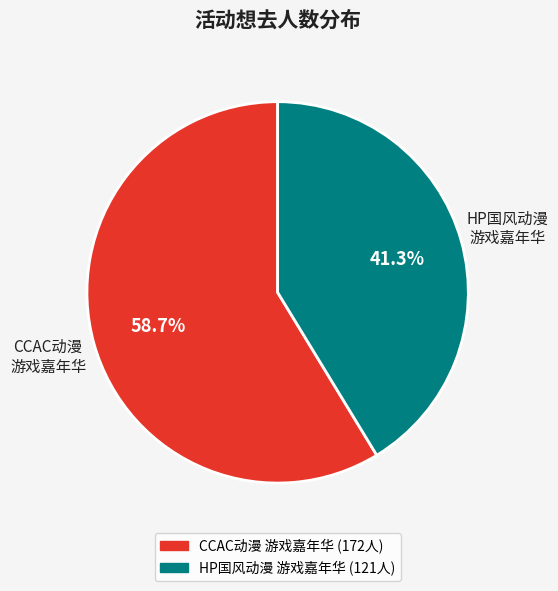

Does any single category account for the majority?

Yes